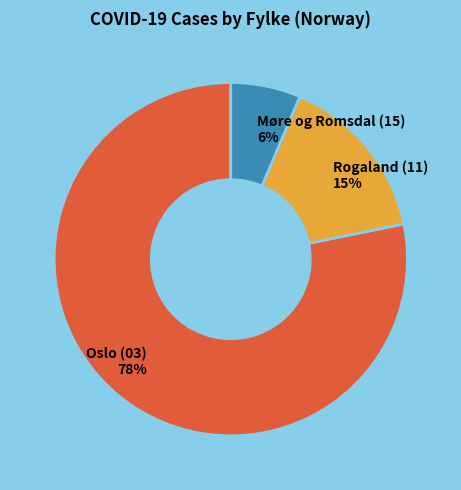

To the nearest percent, what is the average slice percentage?

33%